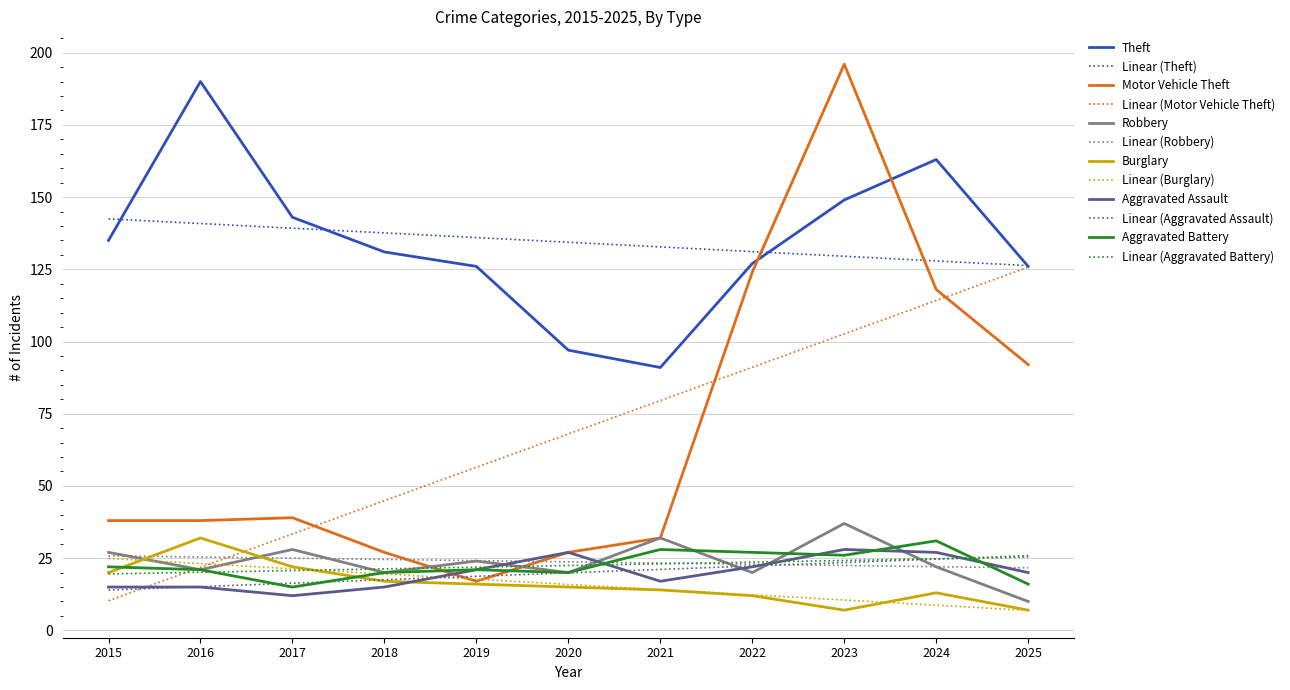

The value of Aggravated Battery at 2020 is 33.7. True or false?

False